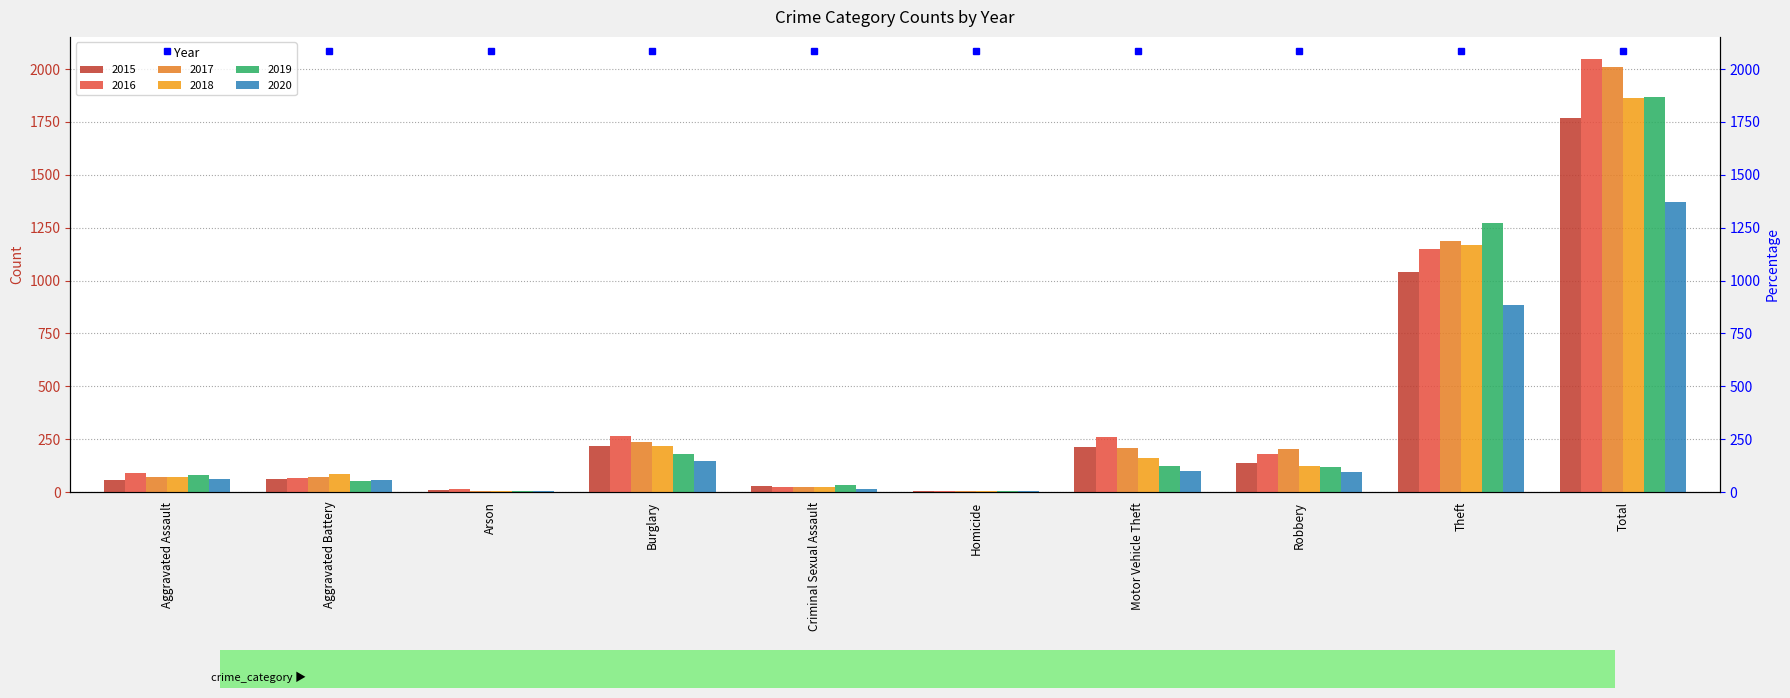

Which series has the widest spread of values?

2016